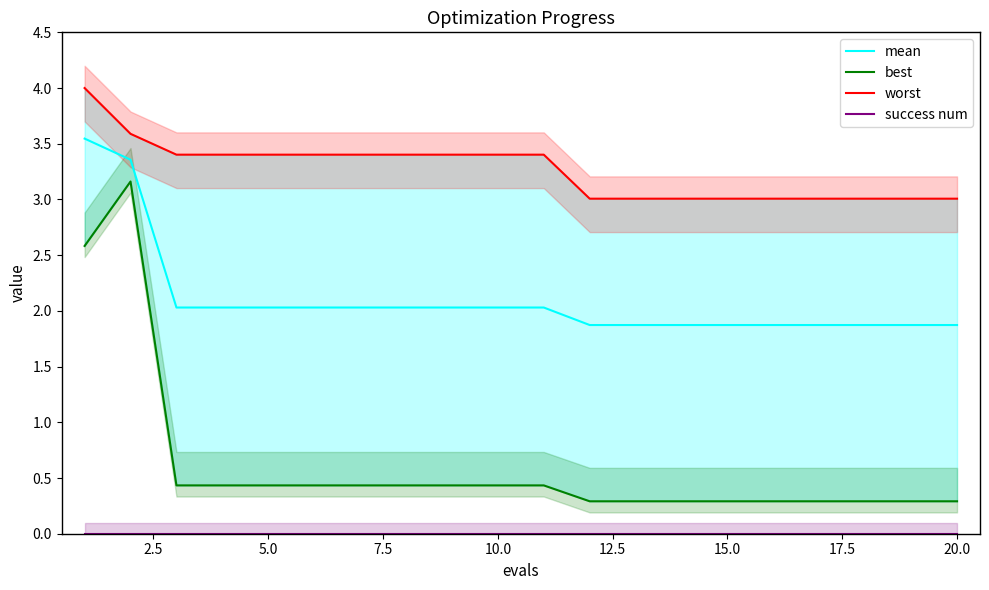

What is the difference between the second highest and minimum values in the mean series?

1.5